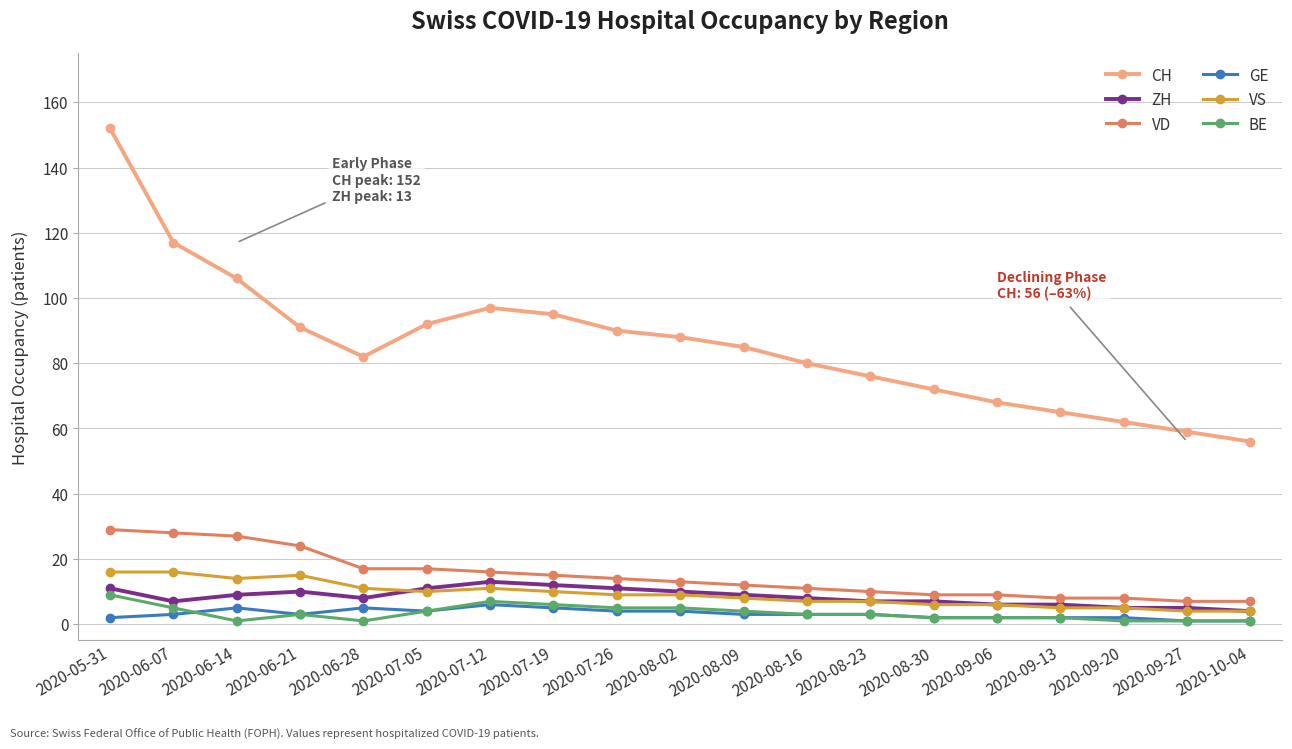

True or false: CH and VD cross at least once.

False